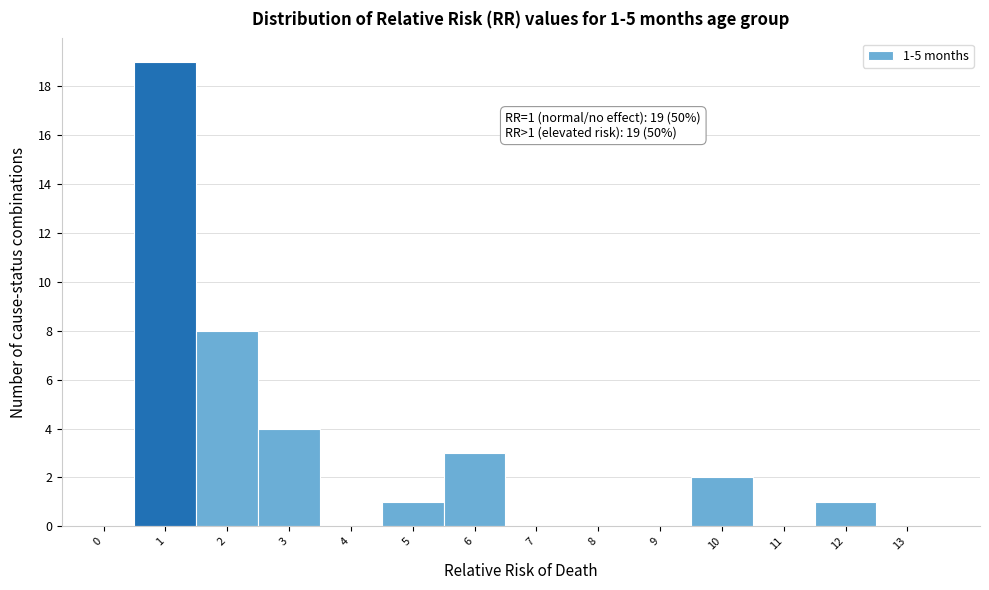

Which range on the x-axis has the tallest bar?

0.5 to 1.5